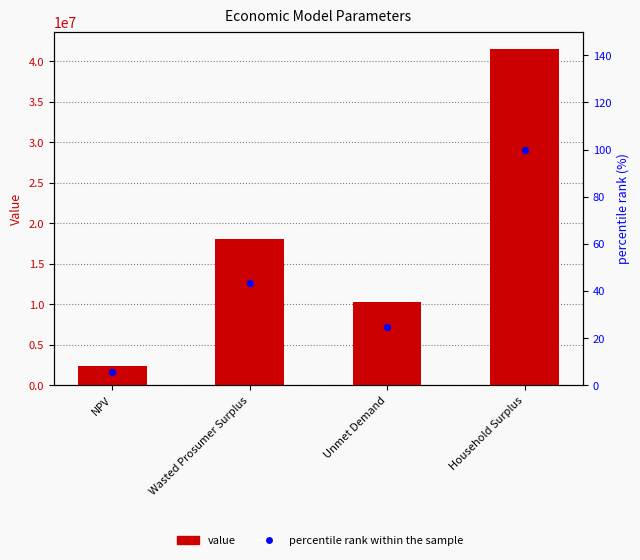

At how many categories does at least one series exceed 6467846?

3